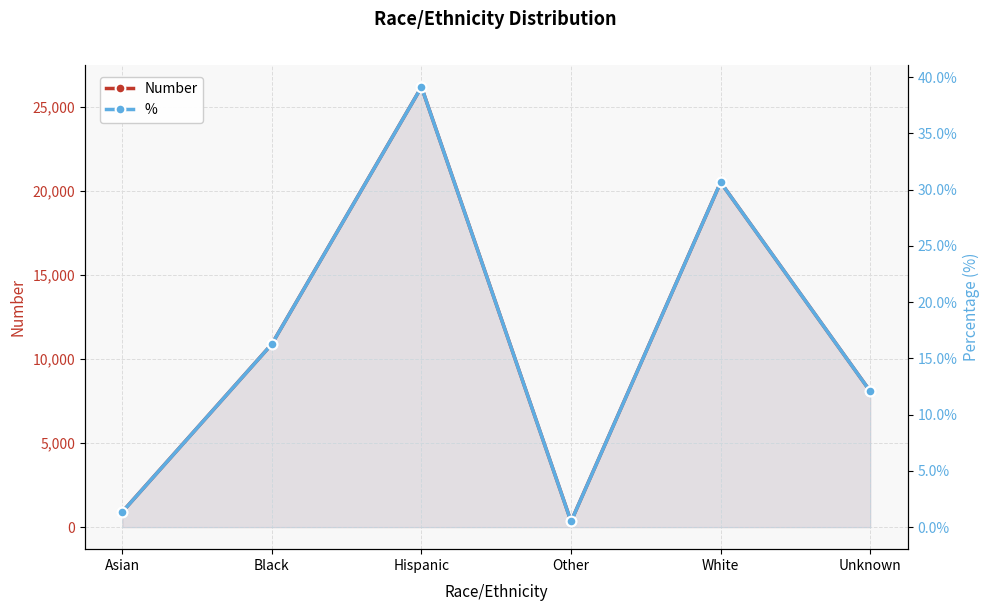

At how many categories does at least one series exceed 14108?

2